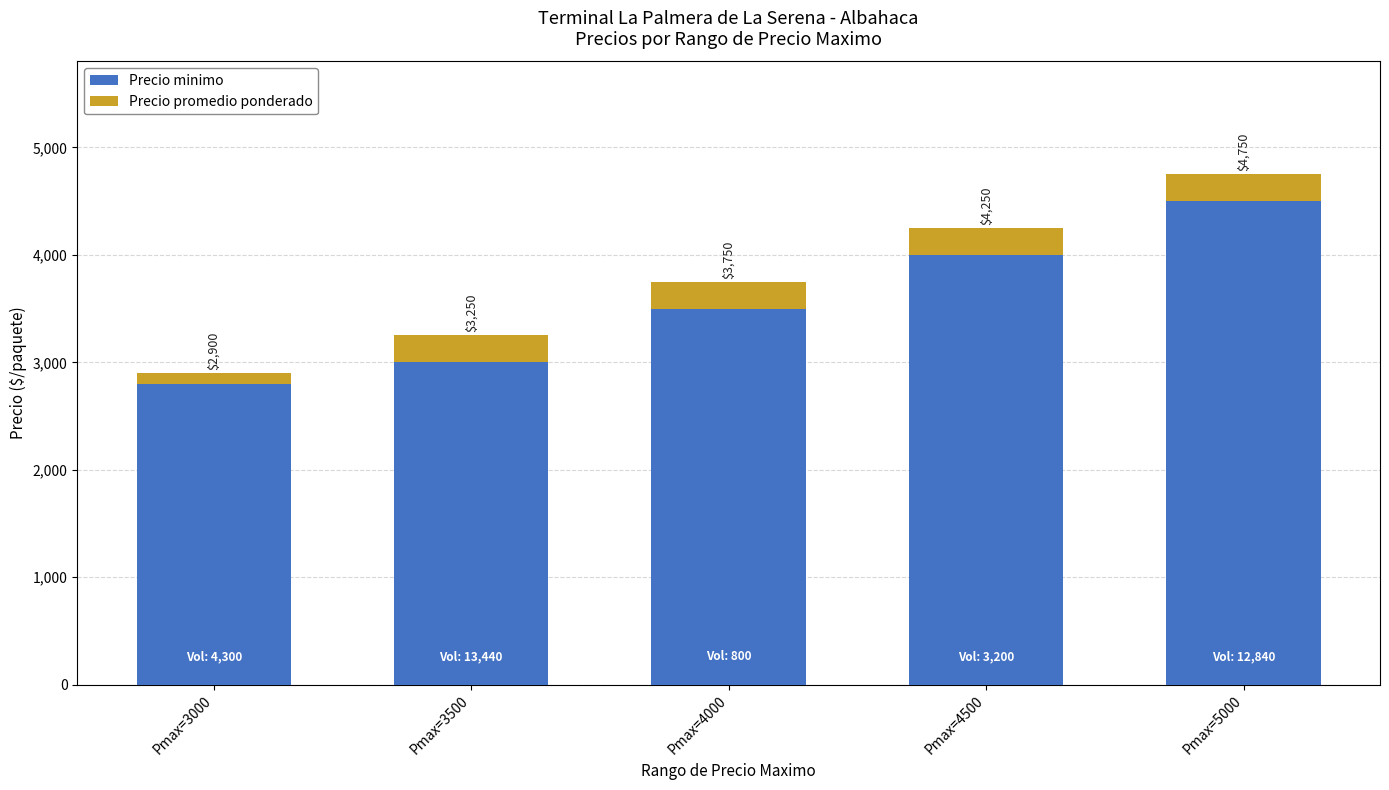

What are all the series names shown in the legend?

Precio minimo, Precio promedio ponderado